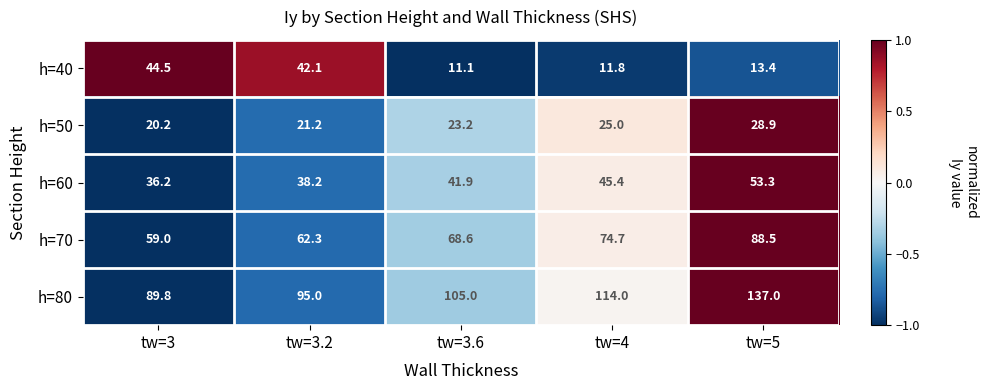

How many data points does each series have?

5